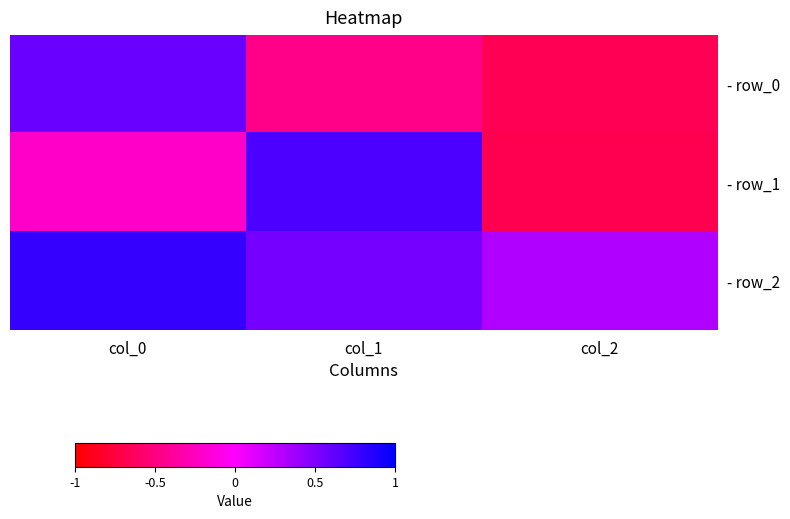

Which has a higher value, col_0 or col_2?

col_0